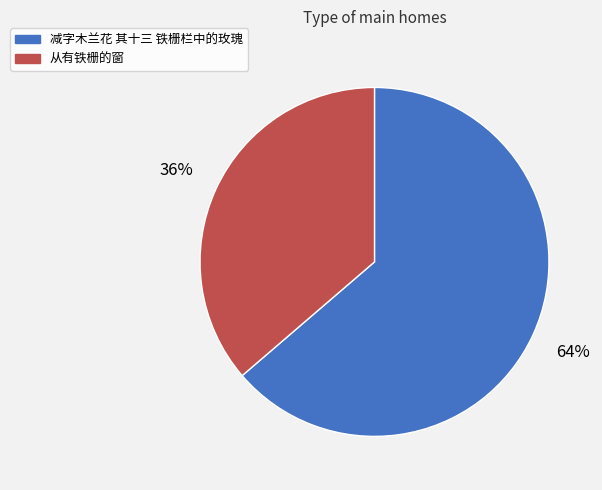

To the nearest percent, what portion does 减字木兰花 其十三 铁栅栏中的玫瑰 represent?

64%